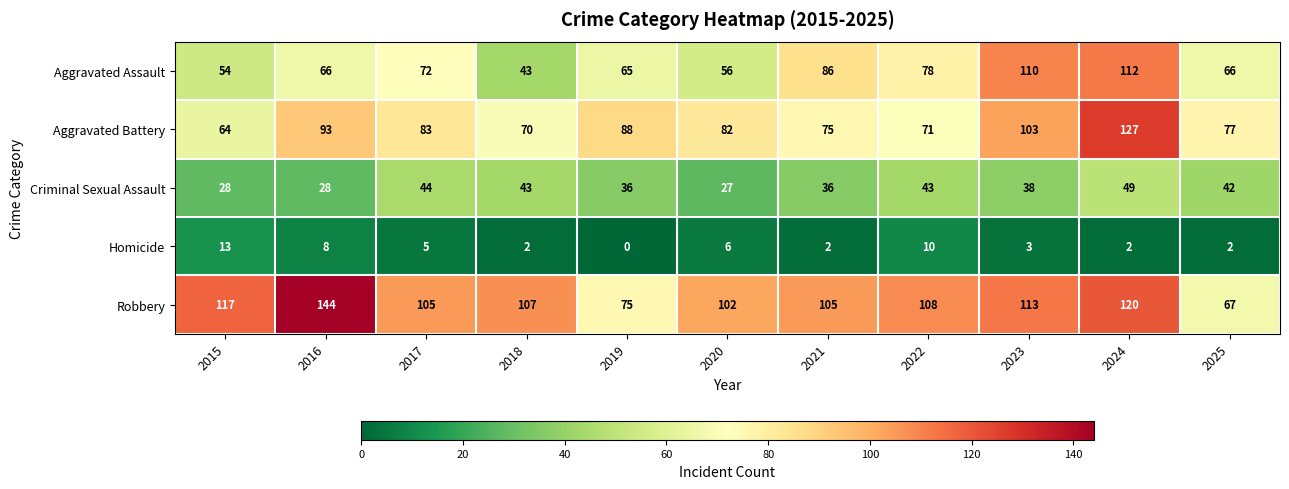

How many distinct data groups are displayed?

5